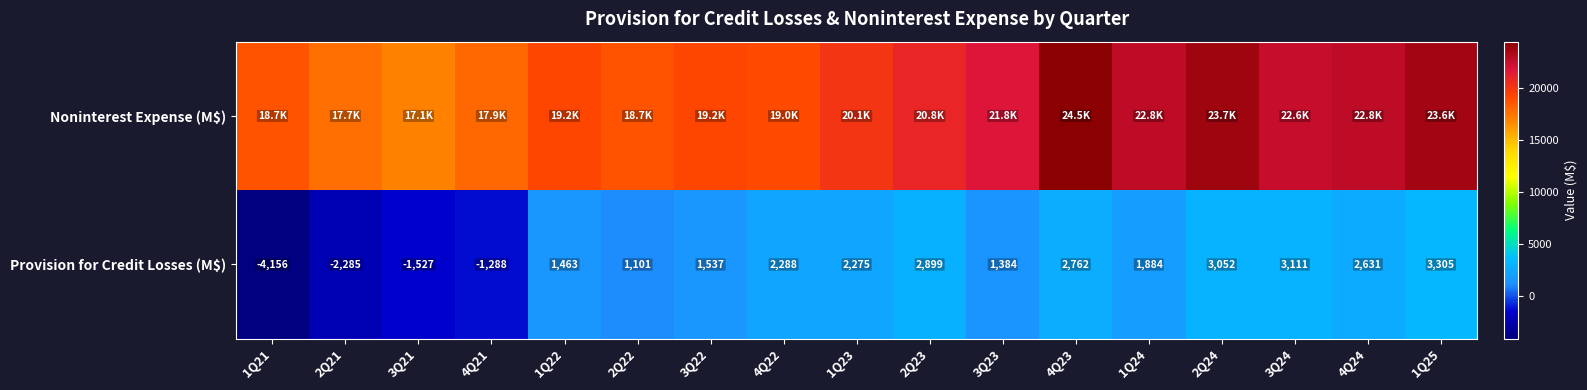

List the labels in order of Provision for Credit Losses (M$) value, smallest first.

1Q21, 2Q21, 3Q21, 4Q21, 2Q22, 3Q23, 1Q22, 3Q22, 1Q24, 1Q23, 4Q22, 4Q24, 4Q23, 2Q23, 2Q24, 3Q24, 1Q25